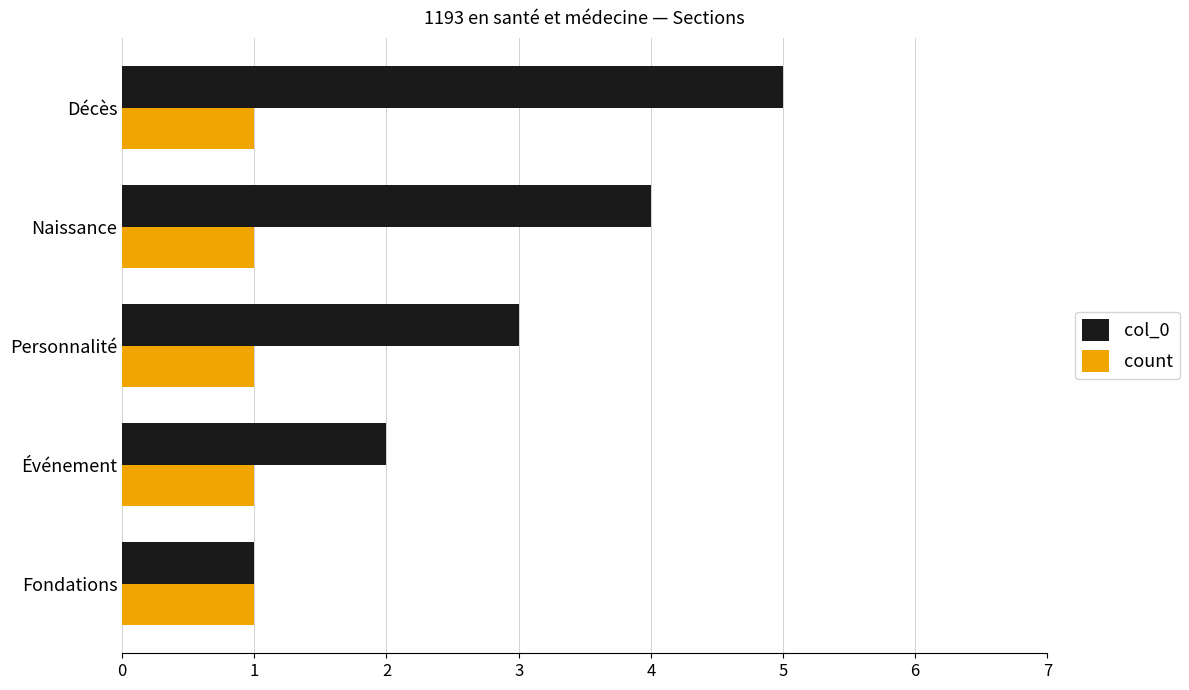

Which series has the largest total across all categories?

col_0